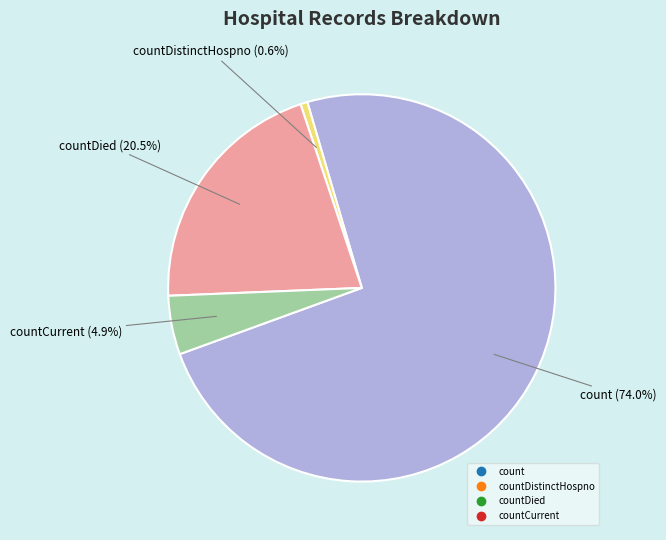

How many slices are in this pie chart?

4